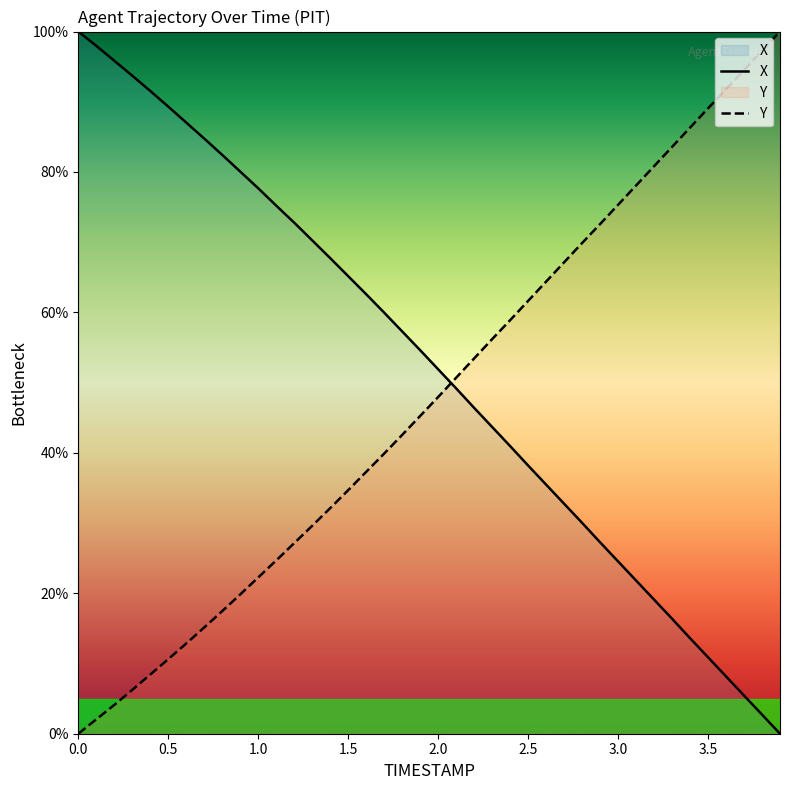

True or false: X has more than 0 points higher than both neighbors.

False